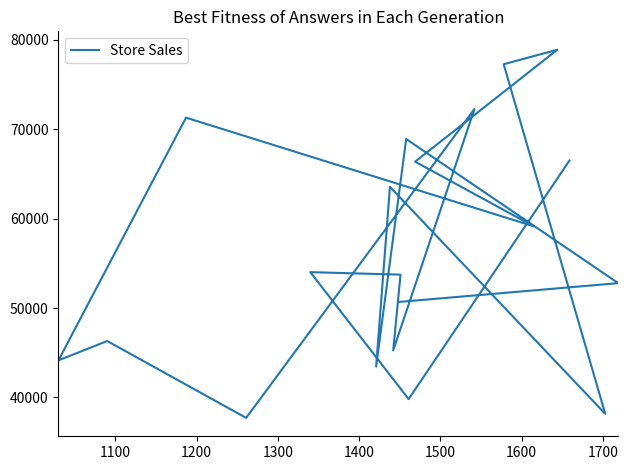

Does the chart have visible grid lines?

No